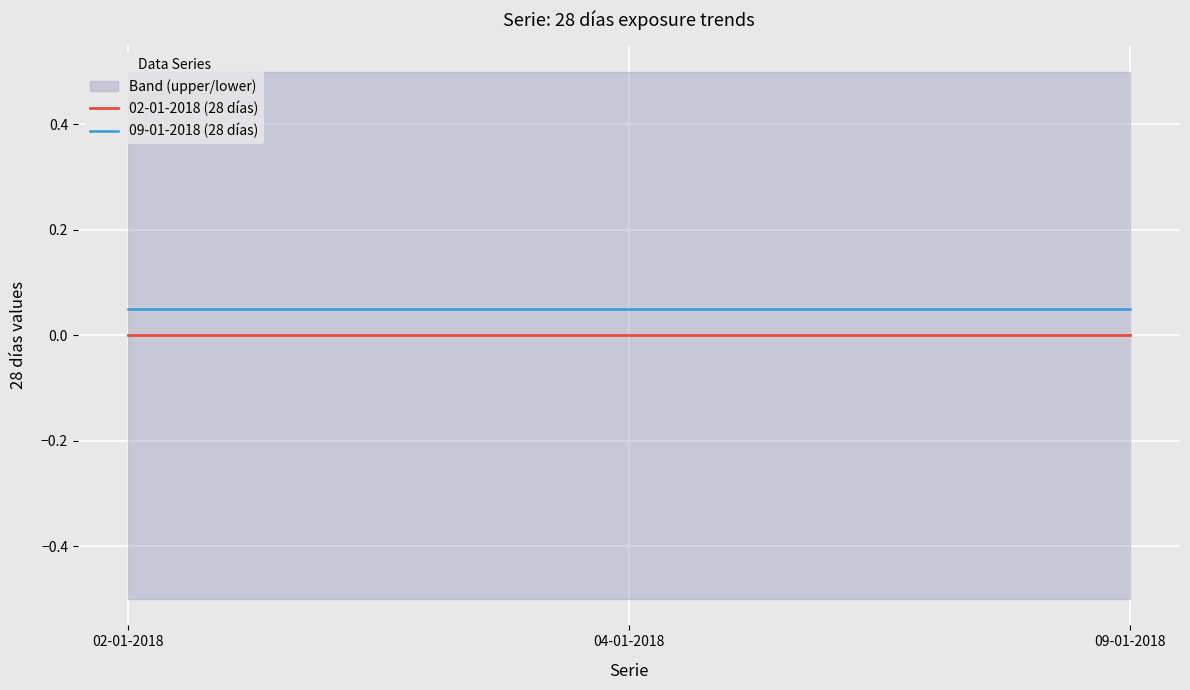

What is the sum of all 09-01-2018 (28 días) values?

0.2